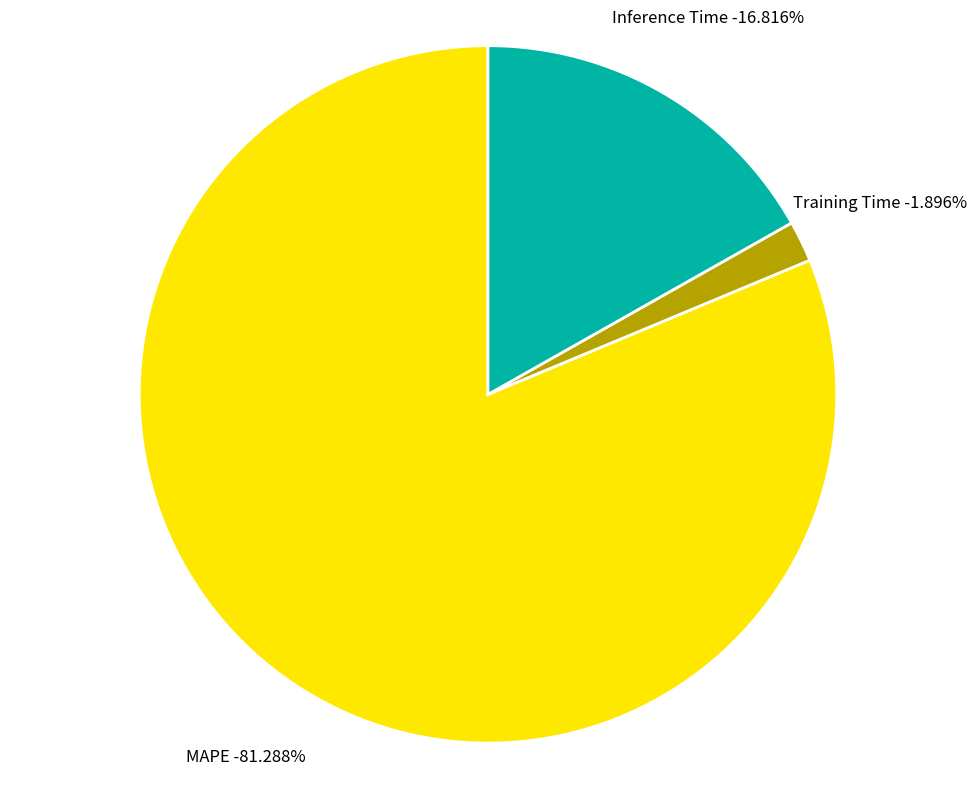

True or false: MAPE accounts for 92% of the total.

False